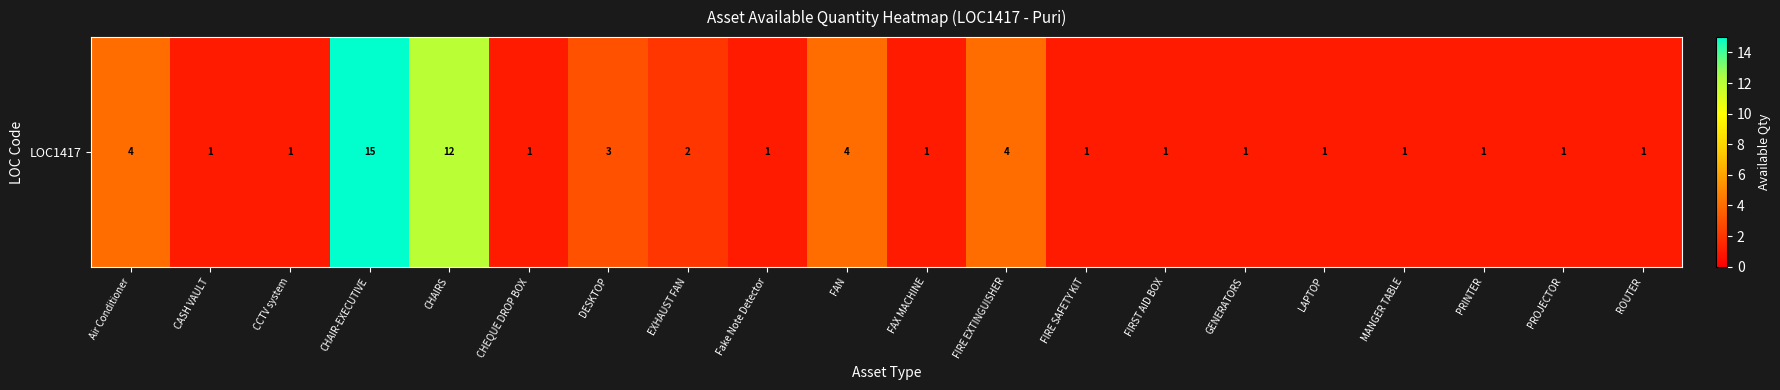

What is the average value?

3